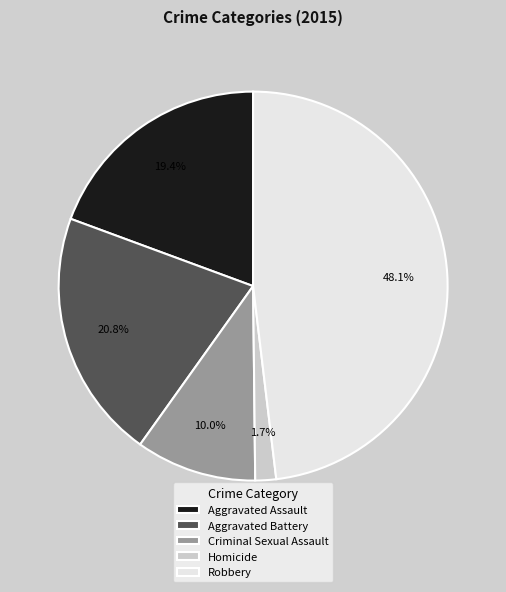

Is there a majority slice in this chart?

No